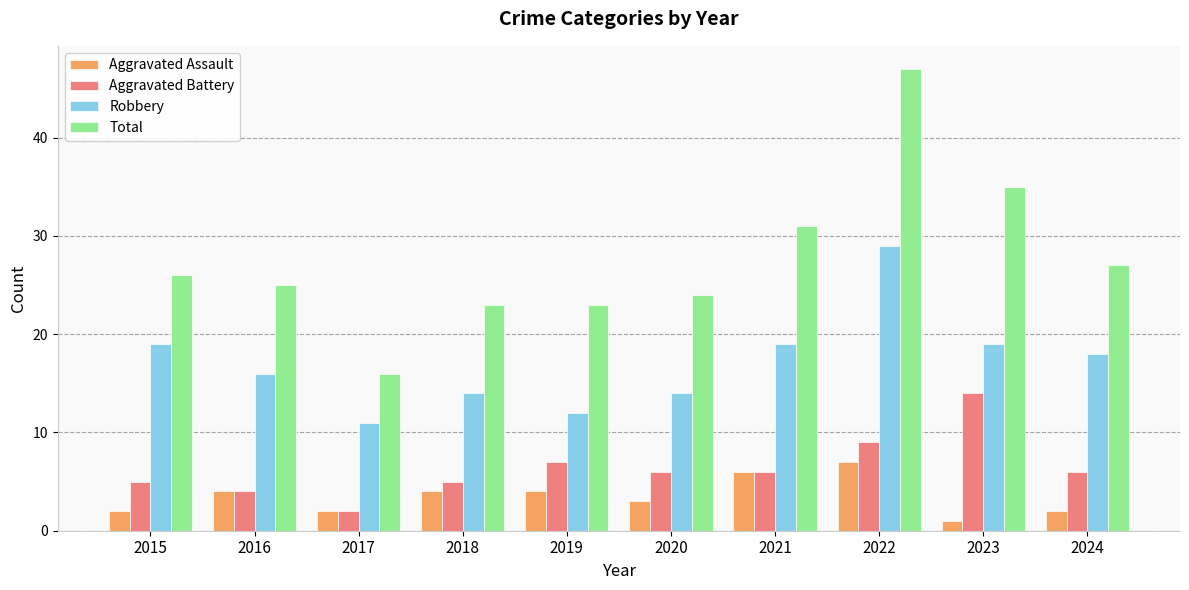

Reading left to right, extract all data points from this chart.

Aggravated Assault: 2015=2	2016=4	2017=2	2018=4	2019=4	2020=3	2021=6	2022=7	2023=1	2024=2
Aggravated Battery: 2015=5	2016=4	2017=2	2018=5	2019=7	2020=6	2021=6	2022=9	2023=14	2024=6
Robbery: 2015=19	2016=16	2017=11	2018=14	2019=12	2020=14	2021=19	2022=29	2023=19	2024=18
Total: 2015=26	2016=25	2017=16	2018=23	2019=23	2020=24	2021=31	2022=47	2023=35	2024=27